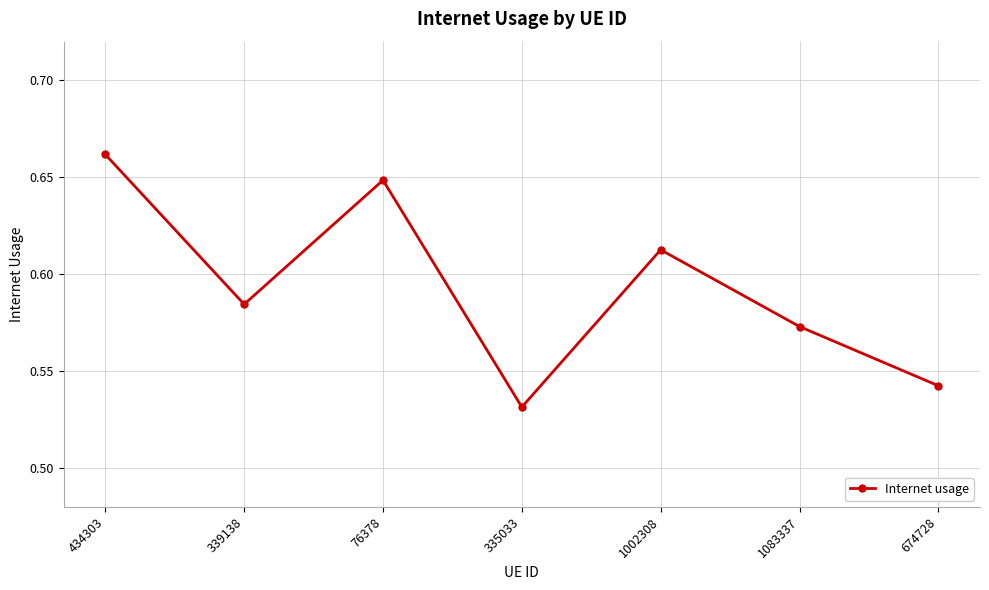

Is this an area chart (filled region under the line)?

No